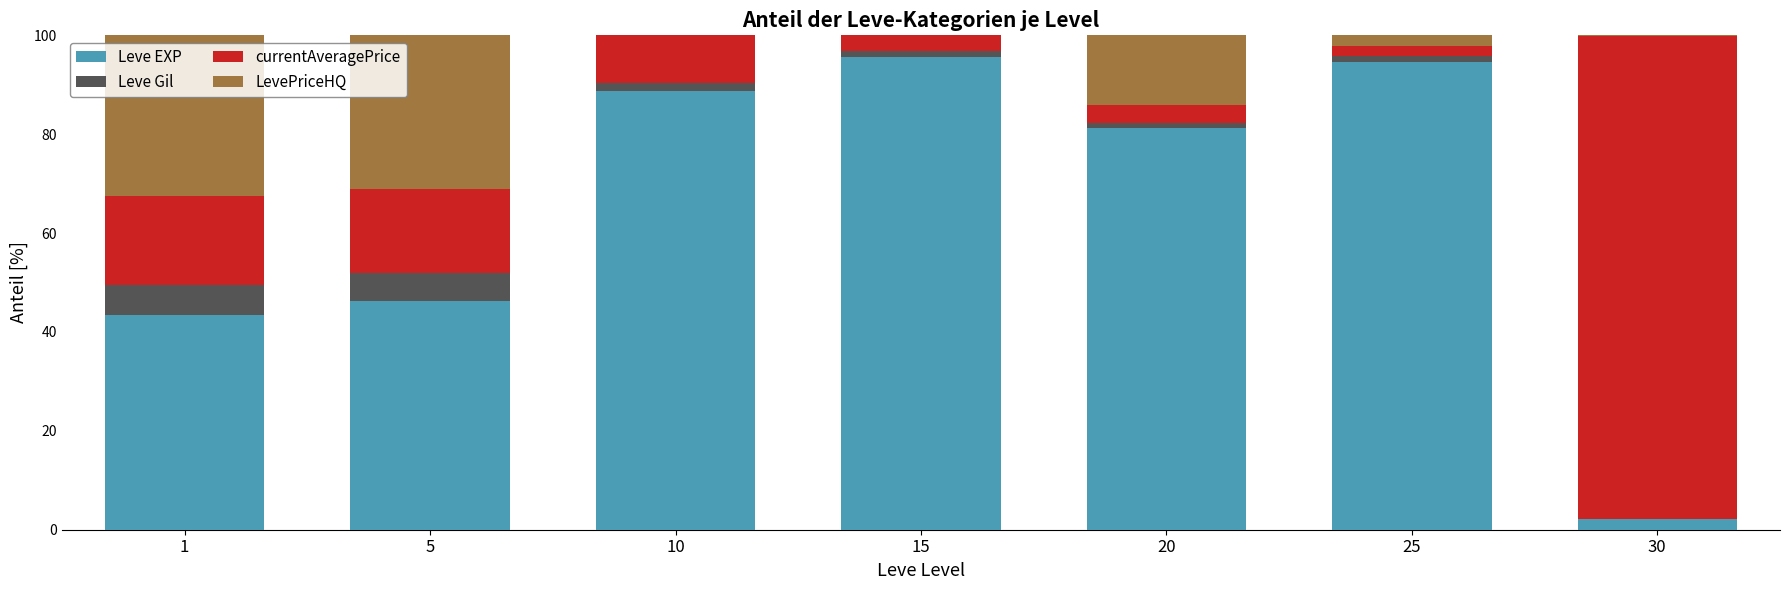

How many data points in Leve EXP are above 81?

4